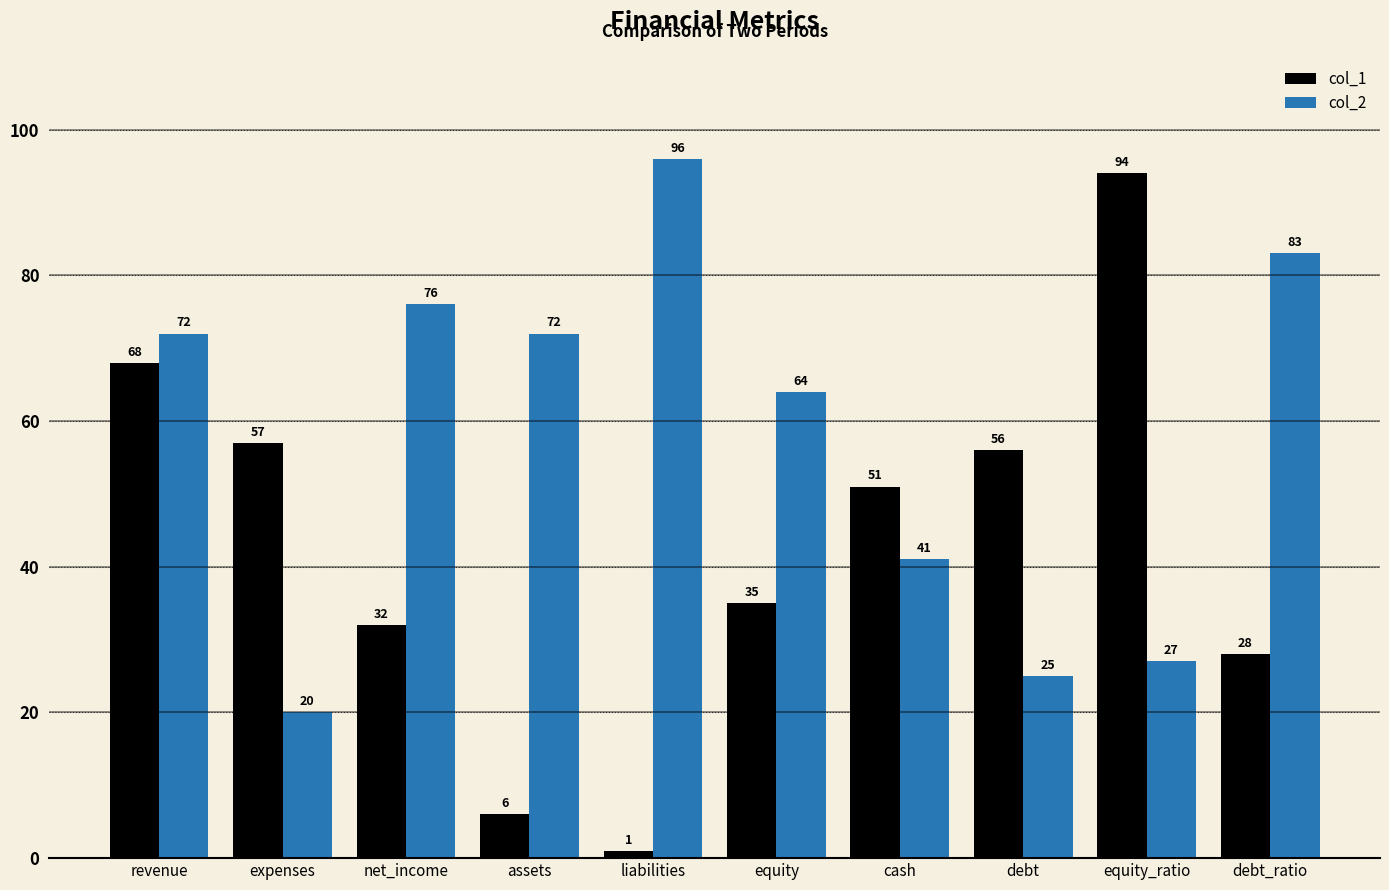

Which category has the highest value in the col_2 series?

liabilities